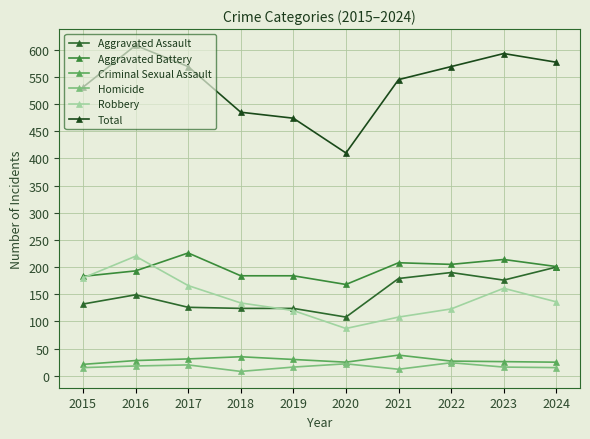

What is the sum of all Robbery values?

1435